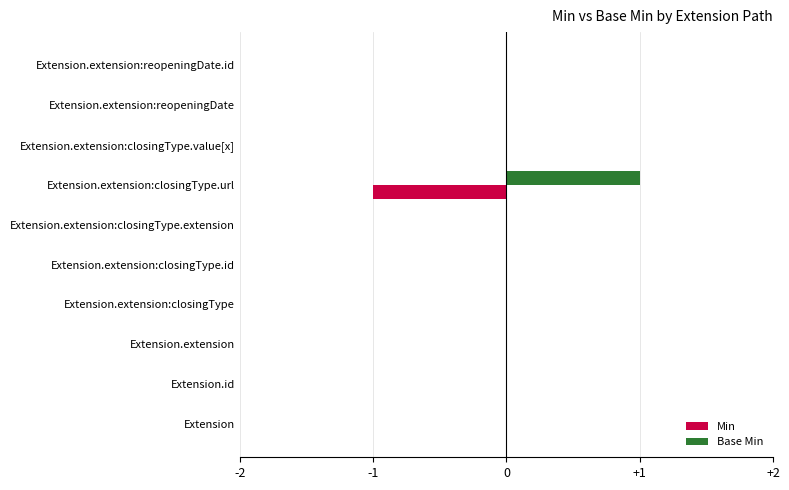

The value of Base Min at Extension.id is 1. True or false?

False